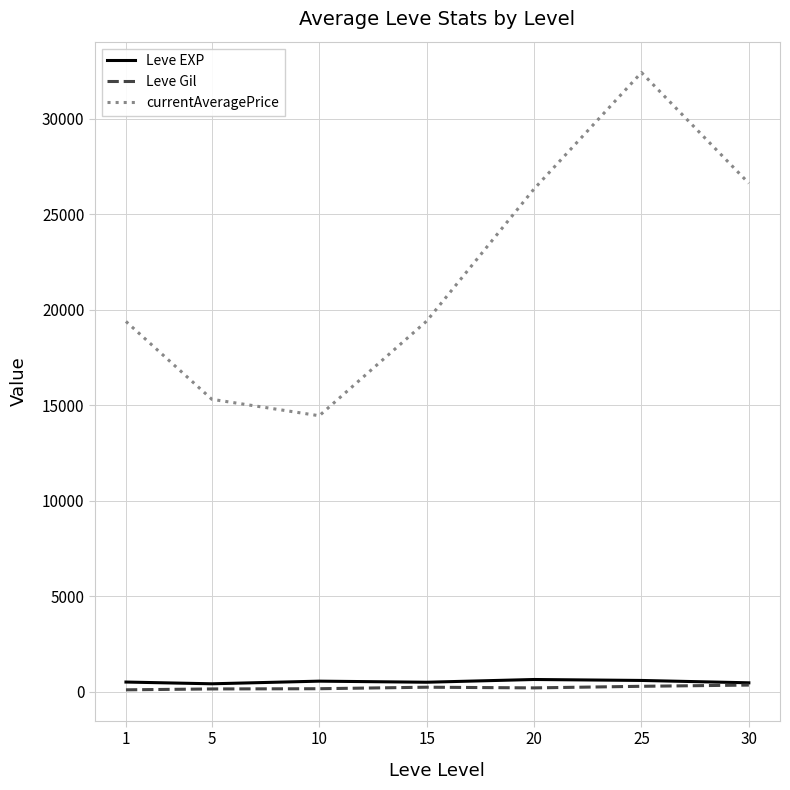

How many lines are shown in the chart?

3